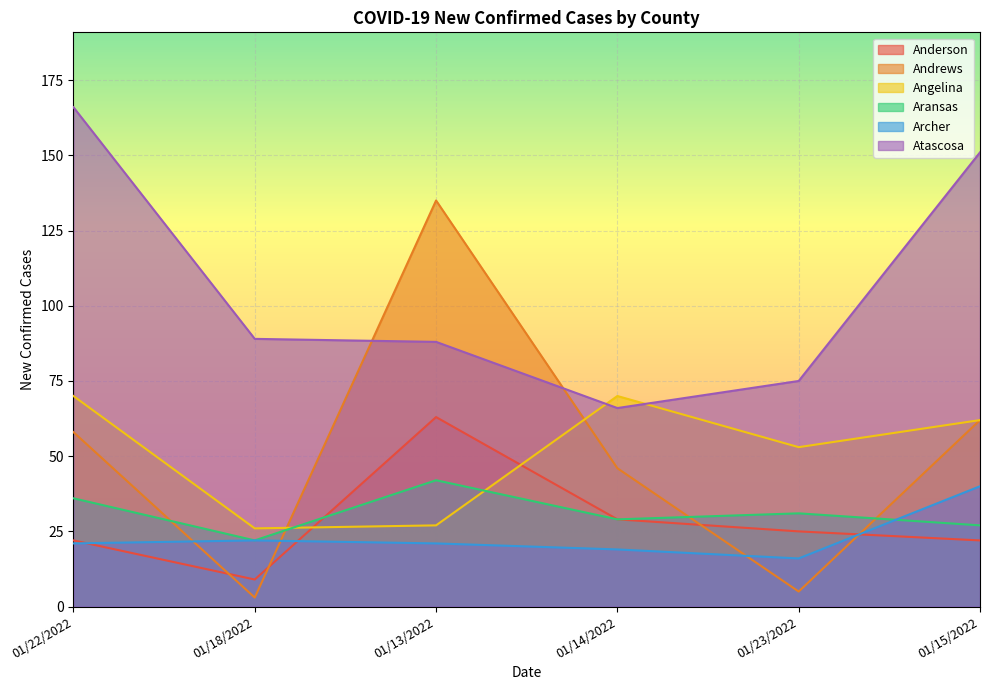

What is the label of the 6th point from the right?

01/22/2022